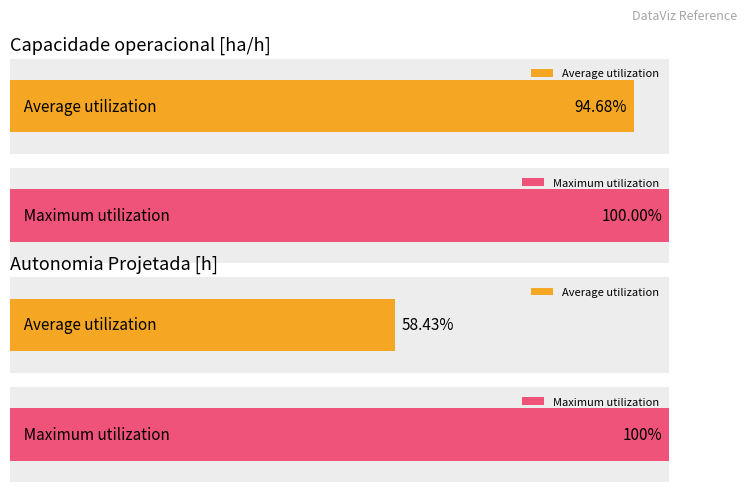

Are the bars horizontal?

Yes